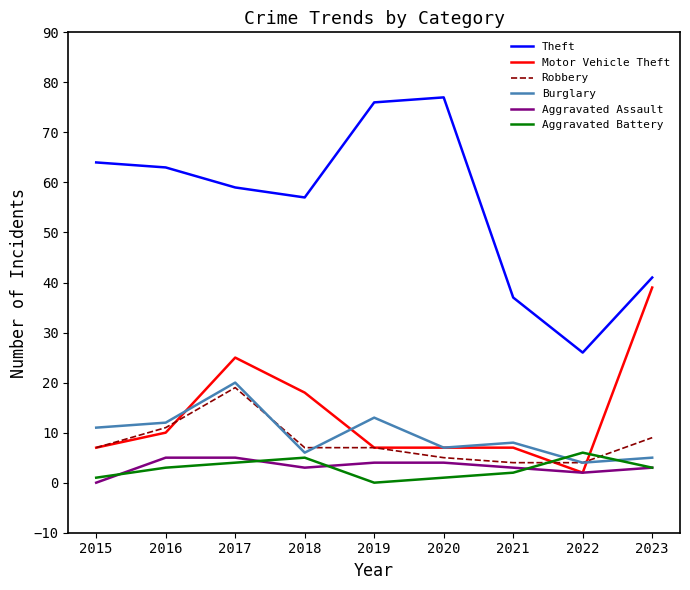

Is it true that Aggravated Assault equals 3 at 2021?

True